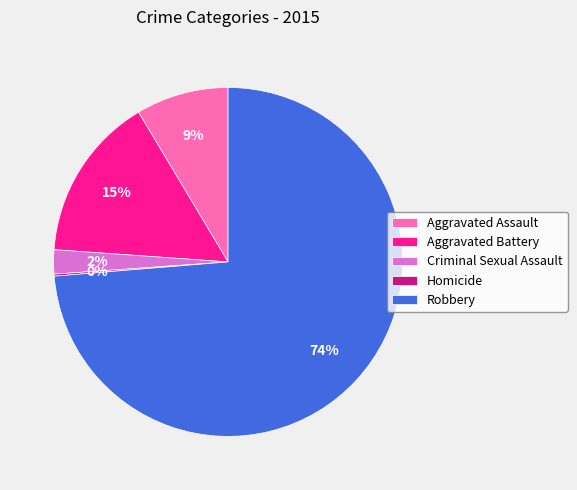

To the nearest percent, what is the difference between the largest and smallest slice percentages?

74%